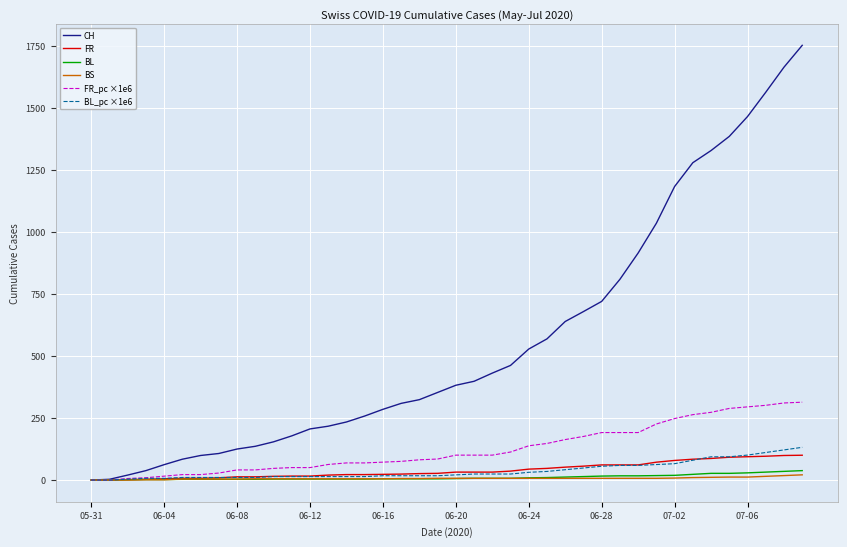

Does the chart display data point markers on the line(s)?

No